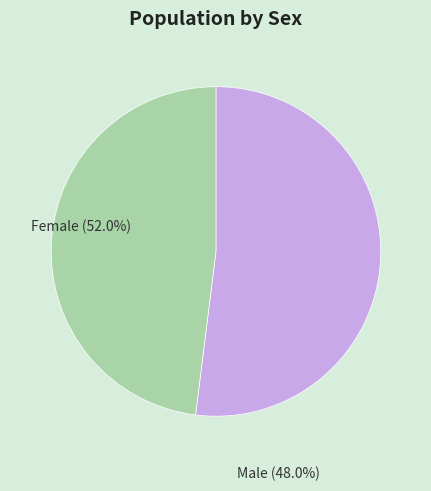

To the nearest percent, what is the combined percentage of Male and Female?

100%